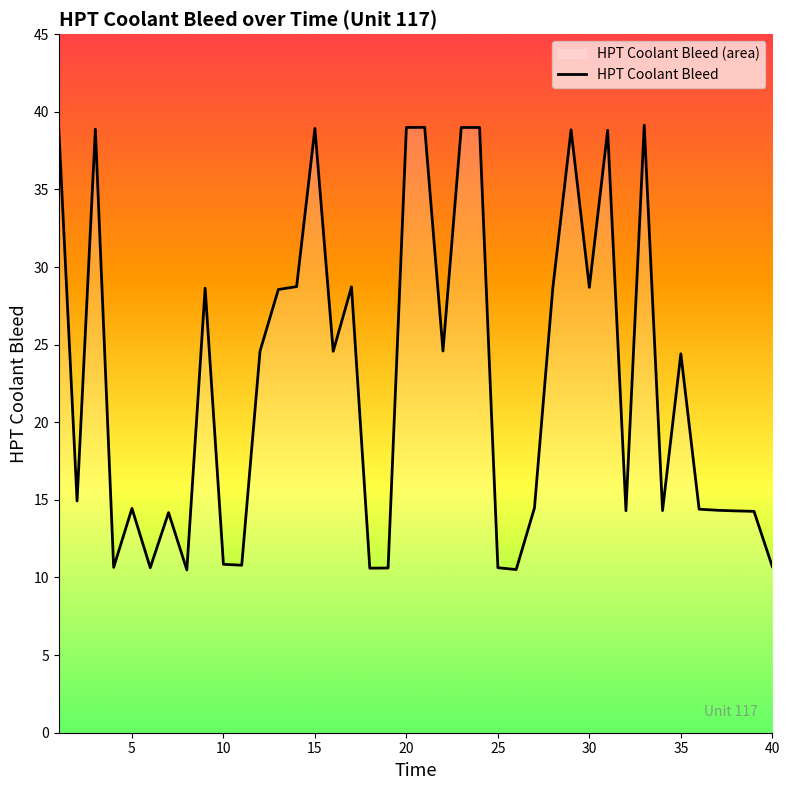

What is the minimum value shown in the chart?

10.5